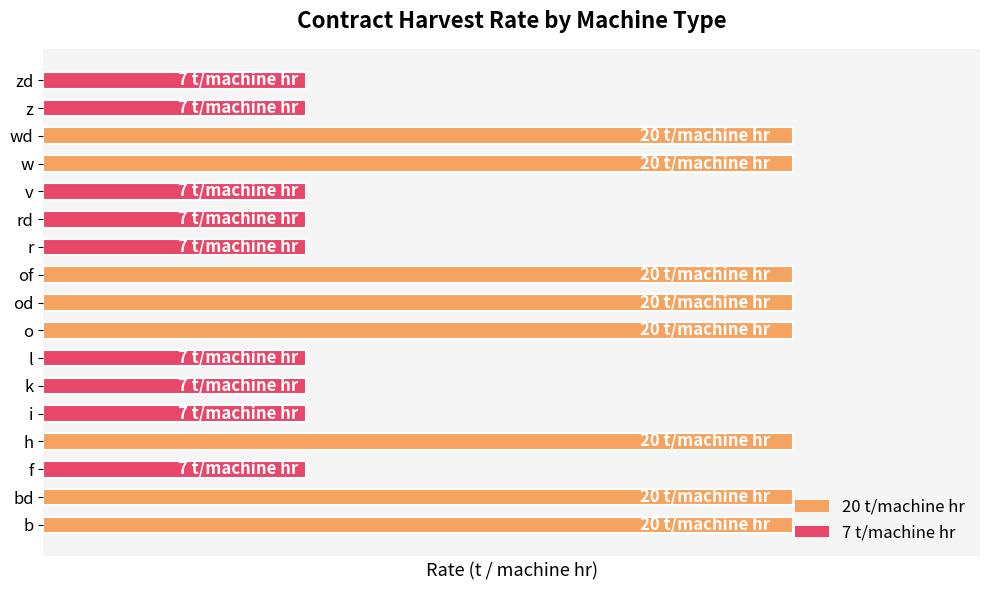

Are the bars horizontal?

Yes